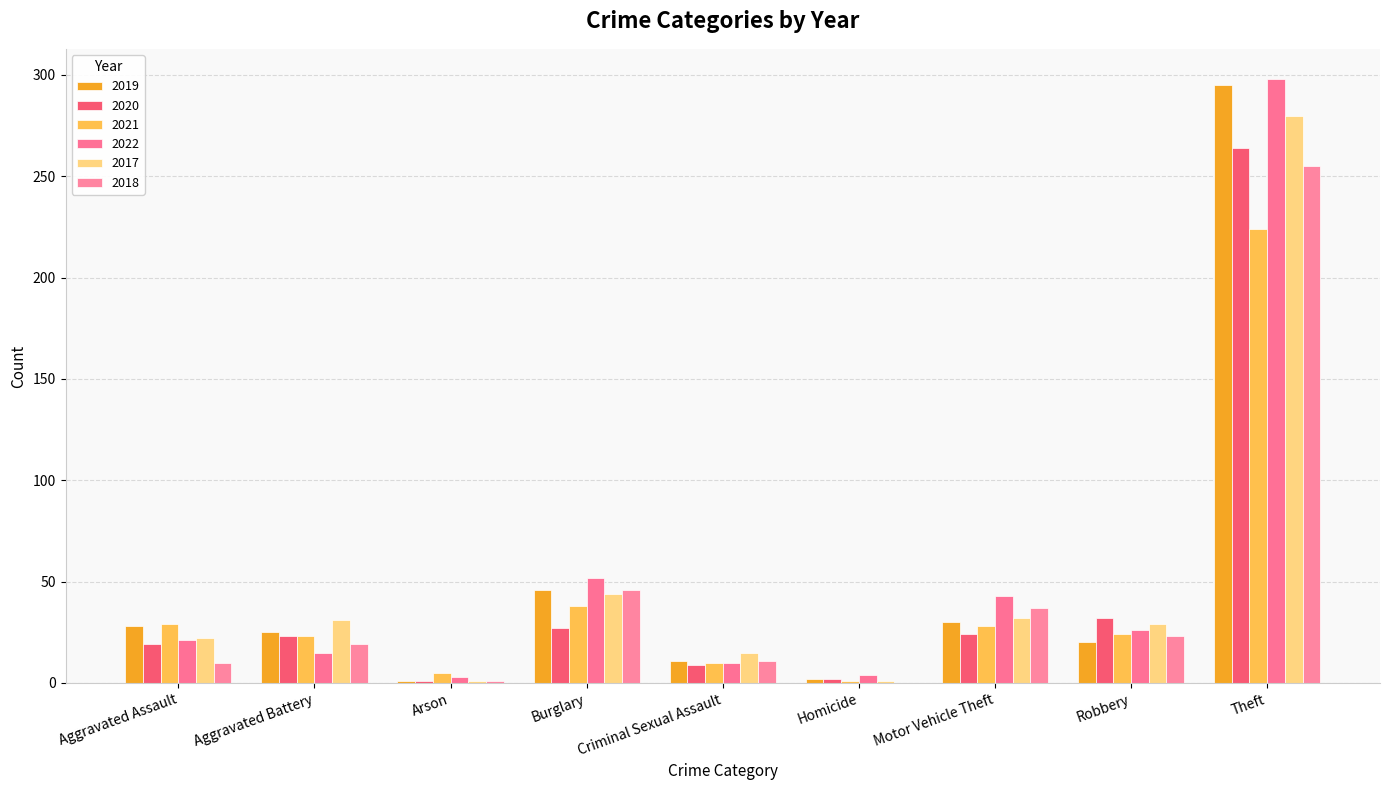

Which series has the widest spread of values?

2022